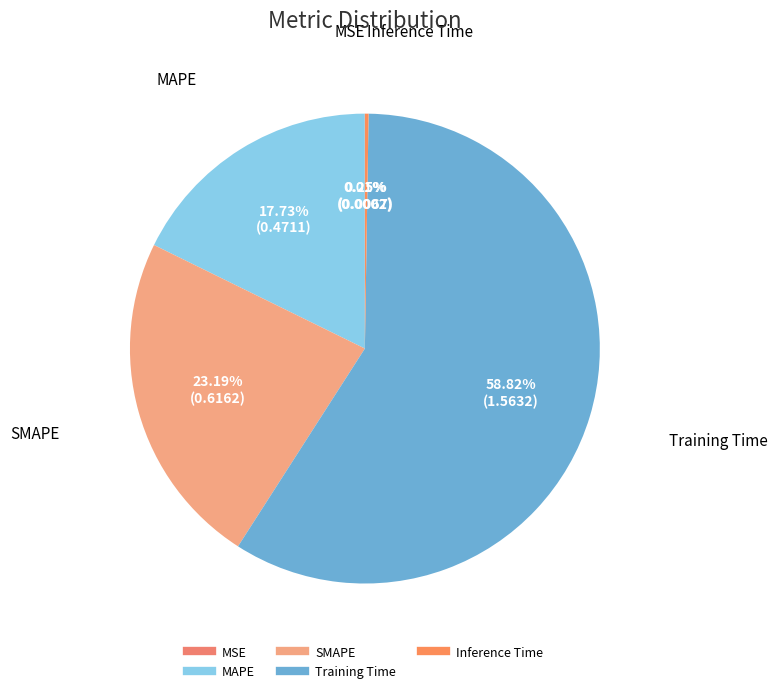

Which slice is the largest?

Training Time